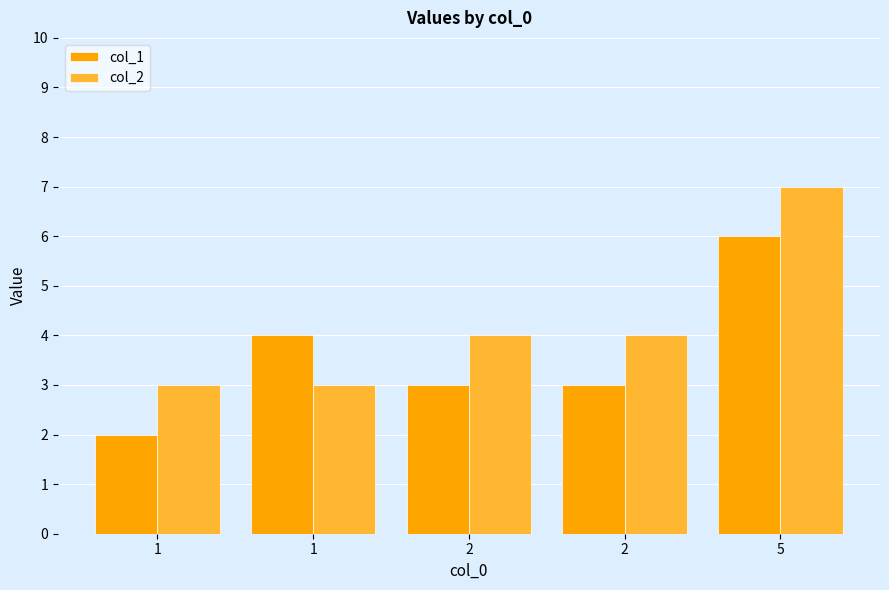

At which label does col_2 reach its minimum?

1